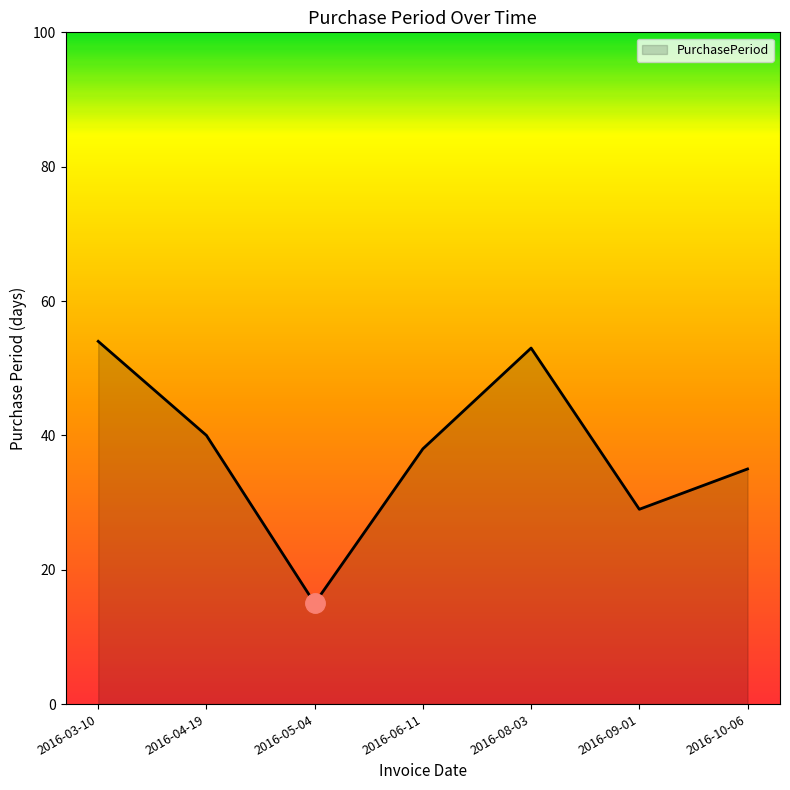

Which has a higher value, 2016-03-10 or 2016-06-11?

2016-03-10